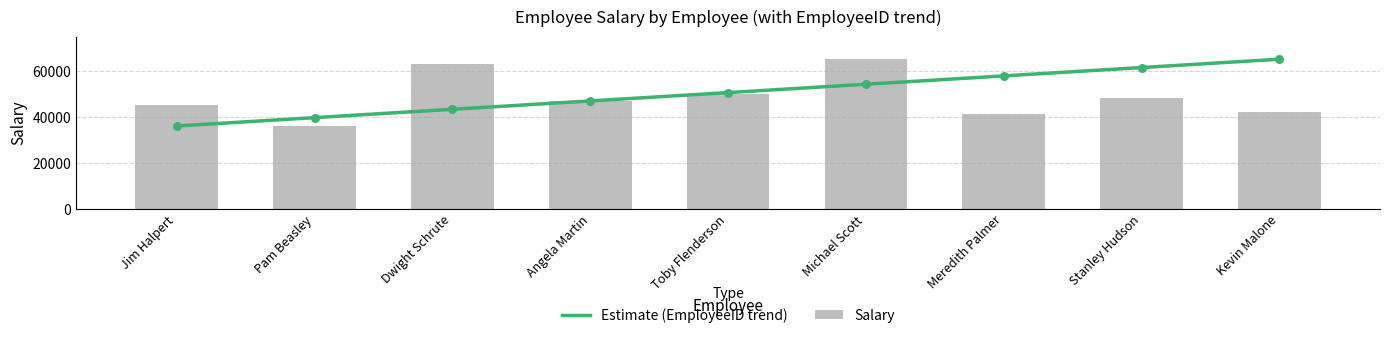

At how many categories does at least one series exceed 39725?

8